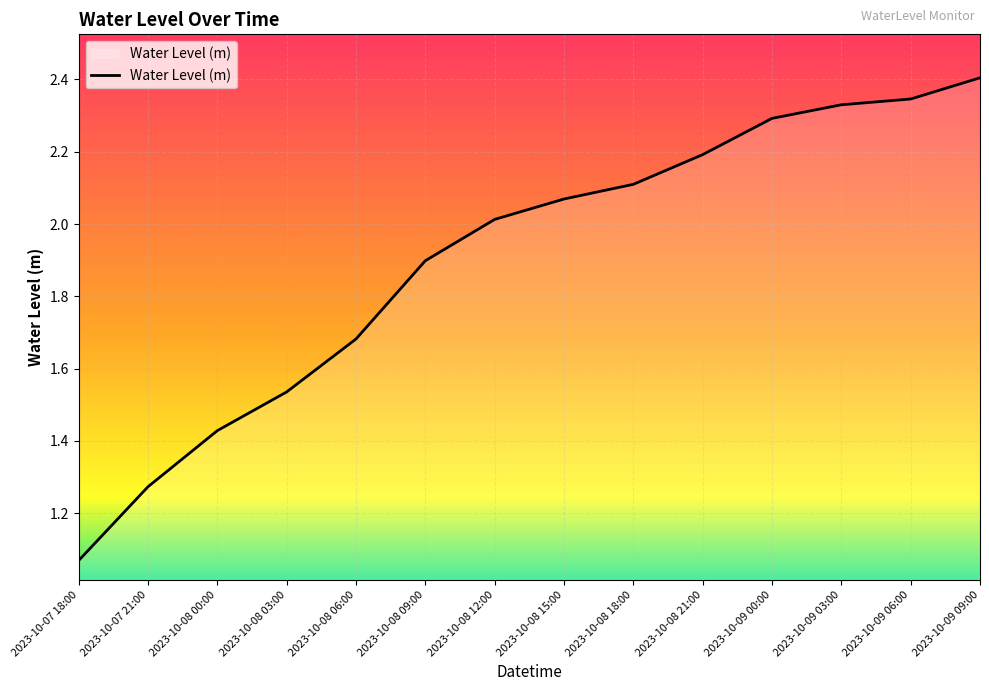

List the labels in order of value, smallest first.

2023-10-07 18:00, 2023-10-07 21:00, 2023-10-08 00:00, 2023-10-08 03:00, 2023-10-08 06:00, 2023-10-08 09:00, 2023-10-08 12:00, 2023-10-08 15:00, 2023-10-08 18:00, 2023-10-08 21:00, 2023-10-09 00:00, 2023-10-09 03:00, 2023-10-09 06:00, 2023-10-09 09:00